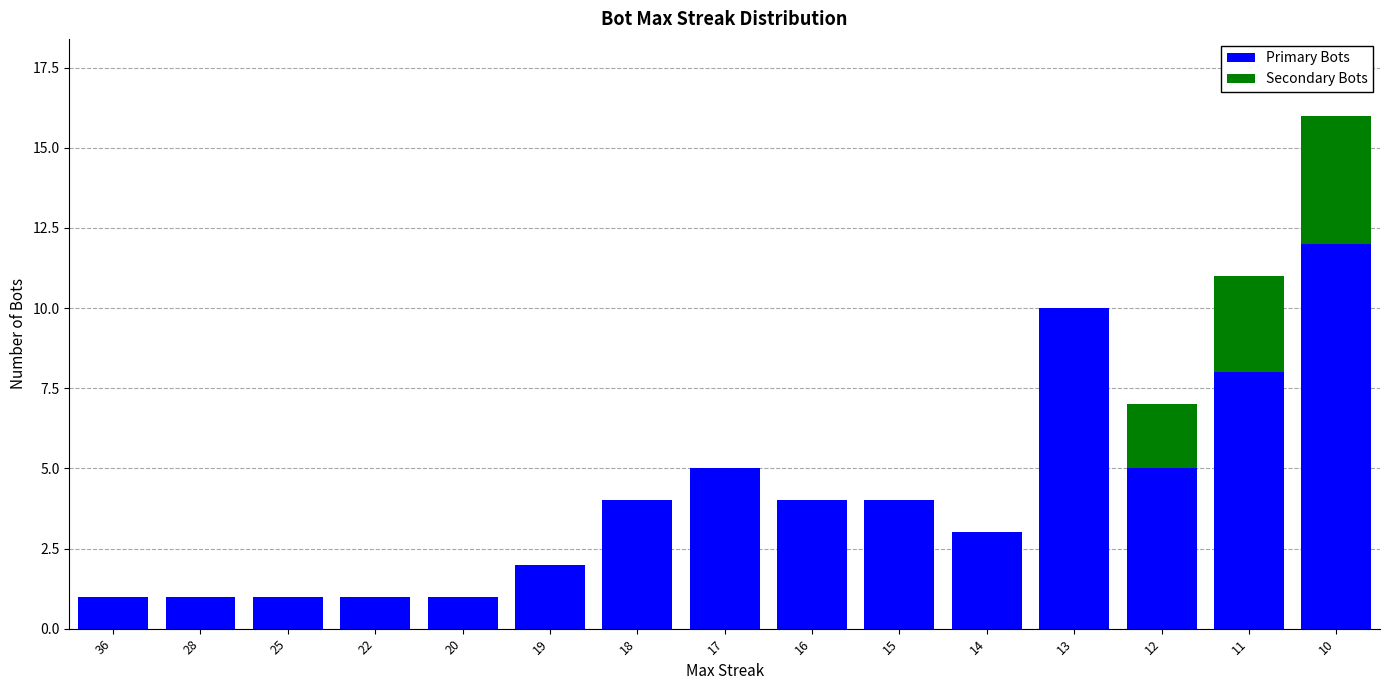

What is the highest value of the Primary Bots series?

12